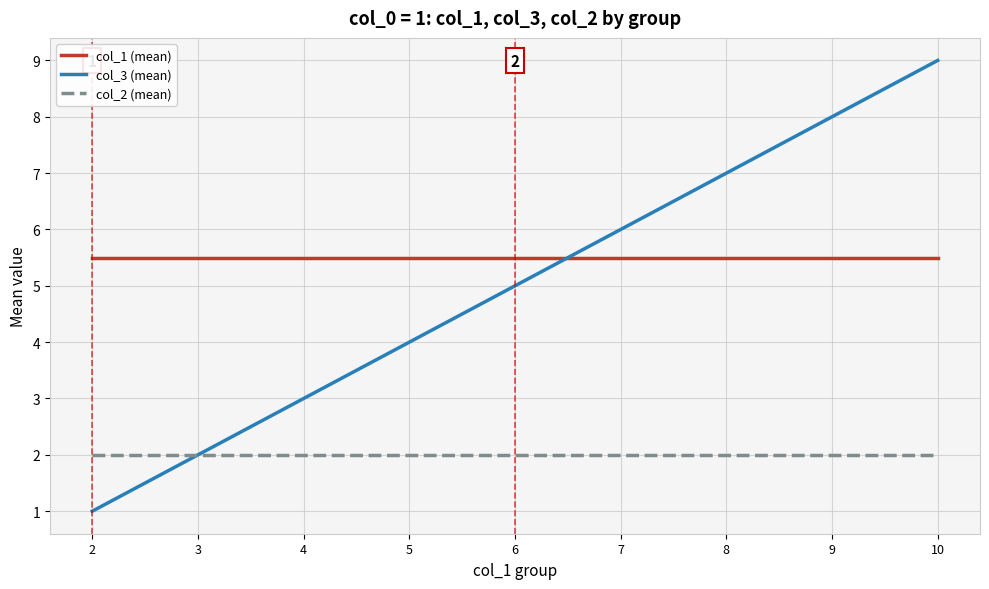

What is the spread (max minus min) of values at 6?

3.5